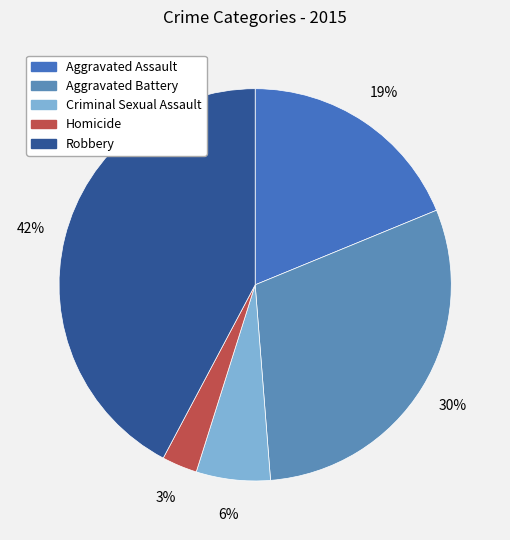

Does any single category account for the majority?

No